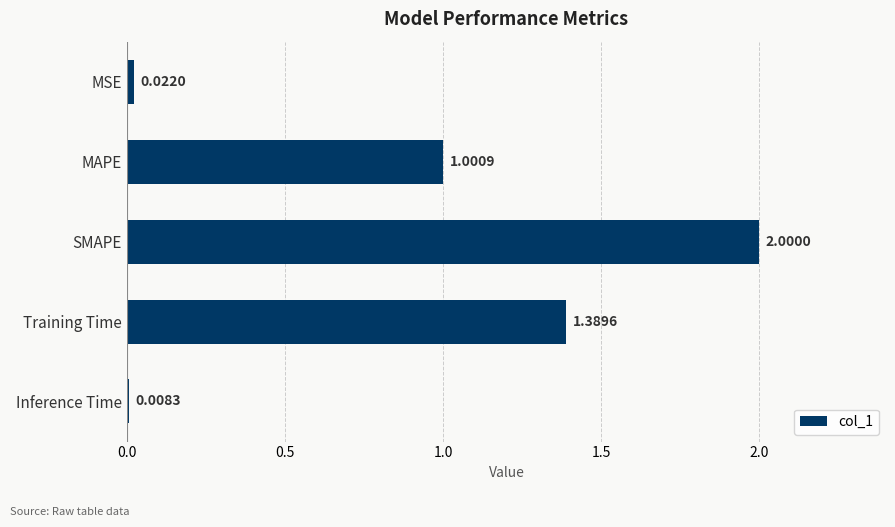

List the labels in order of value, largest first.

SMAPE, Training Time, MAPE, MSE, Inference Time